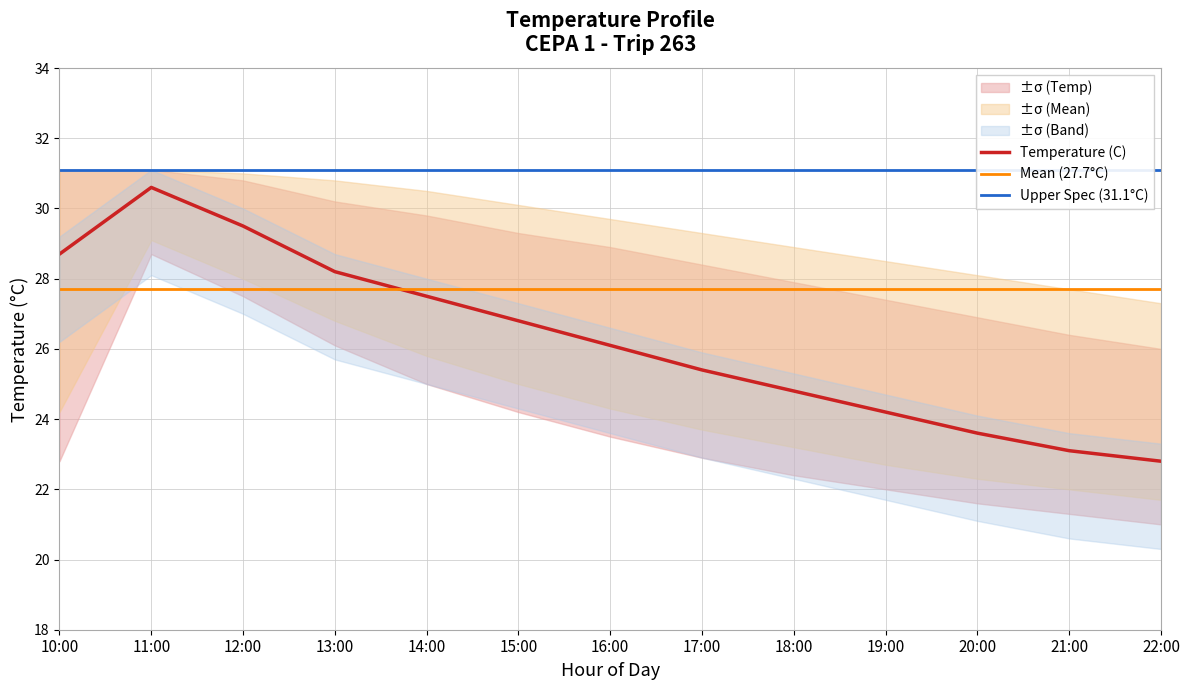

What value does the Upper Spec (31.1°C) series have at 21:00?

31.1